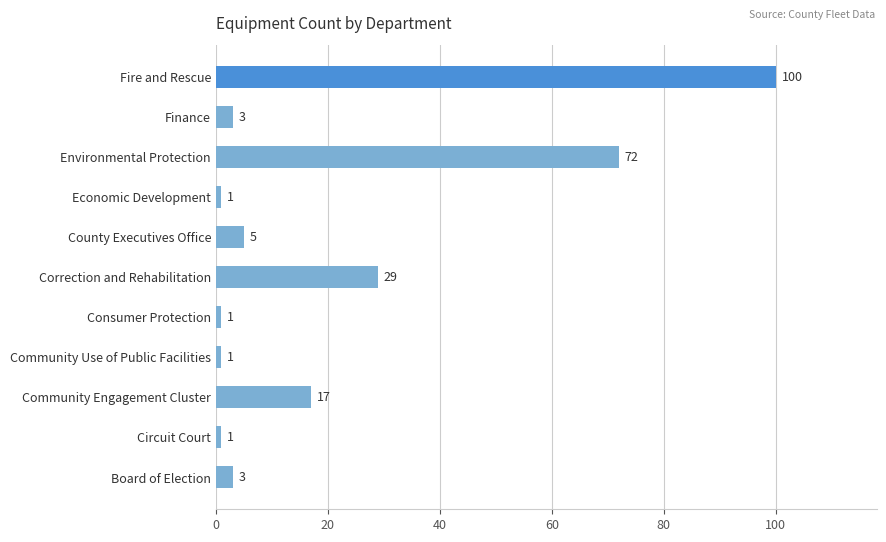

Count the number of data series in this chart.

1